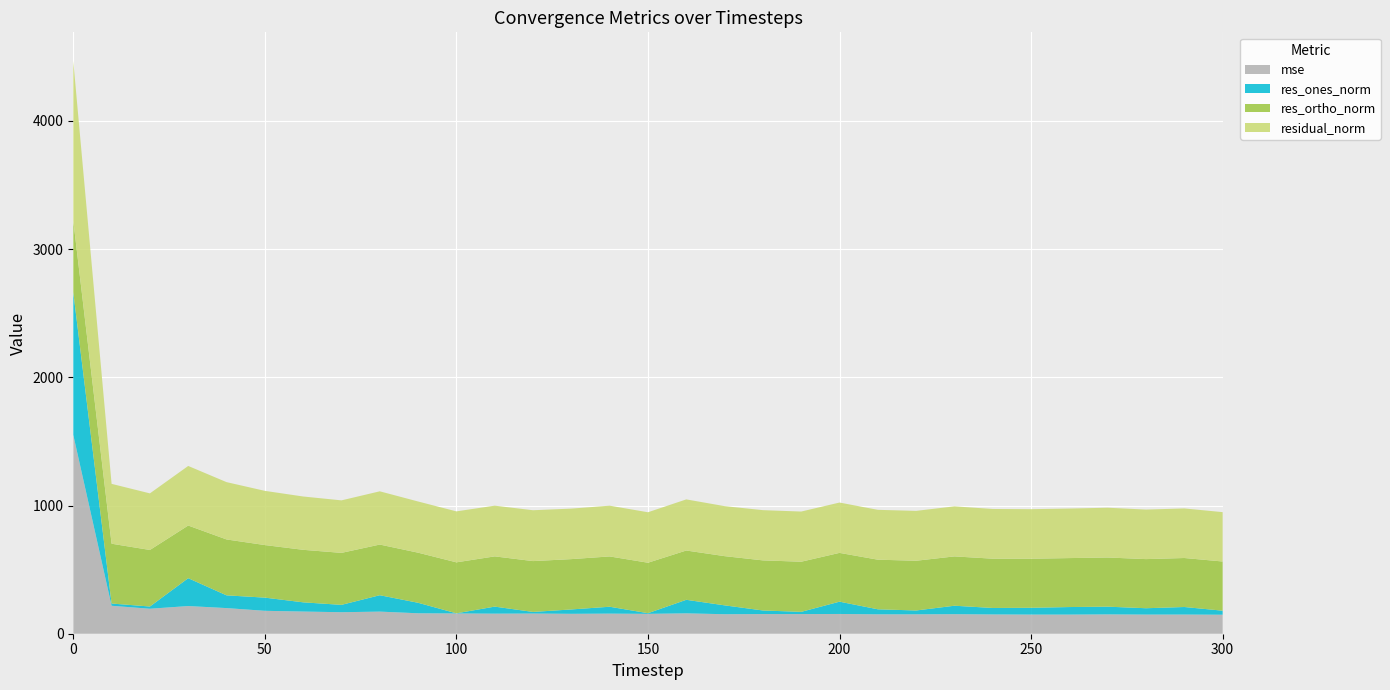

Reading left to right, what are all the values shown in this chart?

mse: 1550.9	218.0	194.9	215.9	200.0	178.7	173.0	167.8	172.5	159.5	158.1	156.6	157.4	155.3	156.8	155.0	159.0	152.1	153.5	153.2	154.1	151.3	151.4	152.4	150.3	149.3	149.3	150.8	149.3	149.5	148.3
res_ones_norm: 1113.2	17.5	17.4	217.3	99.4	102.8	71.9	57.4	127.9	81.9	1.0	54.9	12.6	34.1	53.7	5.1	105.6	69.2	27.8	17.4	95.9	39.2	29.9	65.9	50.6	53.0	58.8	60.3	49.5	58.9	31.4
res_ortho_norm: 558.2	466.6	441.1	410.8	436.0	410.1	409.6	405.5	395.2	390.8	397.6	391.9	396.5	392.6	392.4	393.7	384.5	383.8	390.8	391.0	380.7	387.0	387.9	384.8	384.4	382.7	381.9	383.6	383.3	382.2	383.8
residual_norm: 1245.4	466.9	441.4	464.7	447.2	422.8	415.9	409.6	415.3	399.3	397.6	395.7	396.7	394.0	396.0	393.7	398.7	390.0	391.8	391.4	392.6	389.0	389.1	390.4	387.7	386.4	386.4	388.3	386.4	386.7	385.0